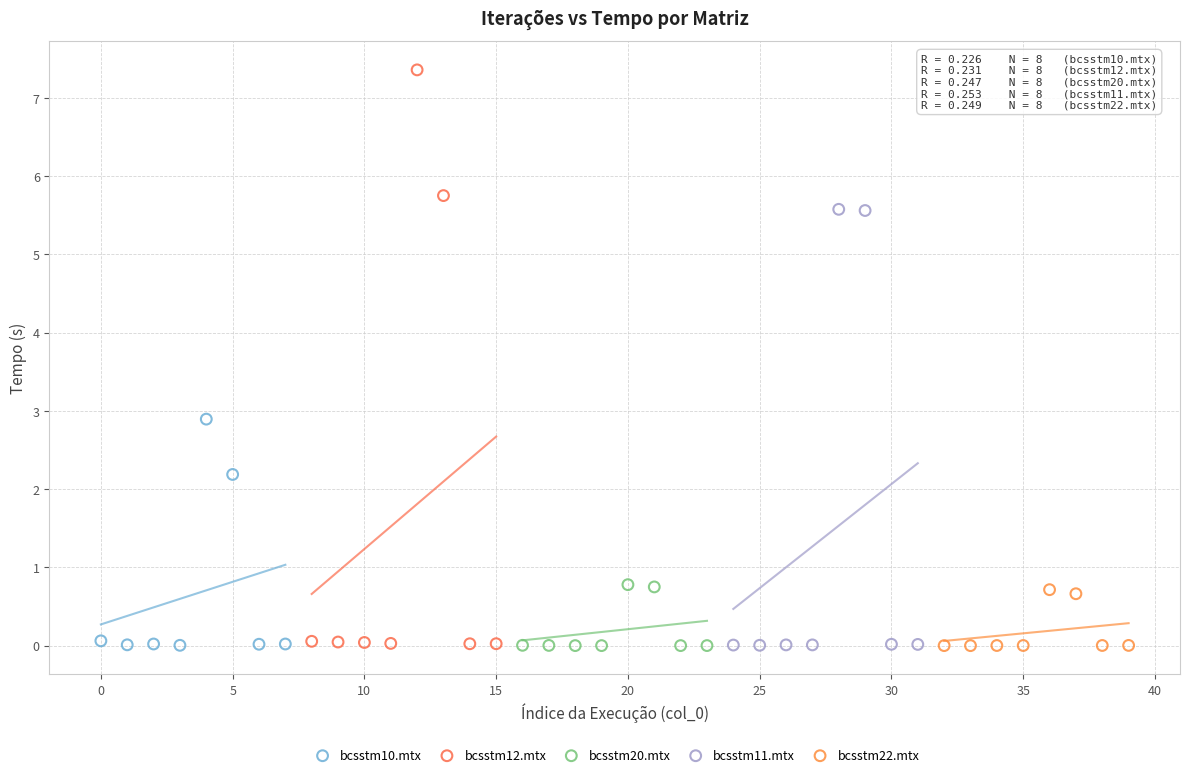

Which series contains the highest Y value?

bcsstm12.mtx